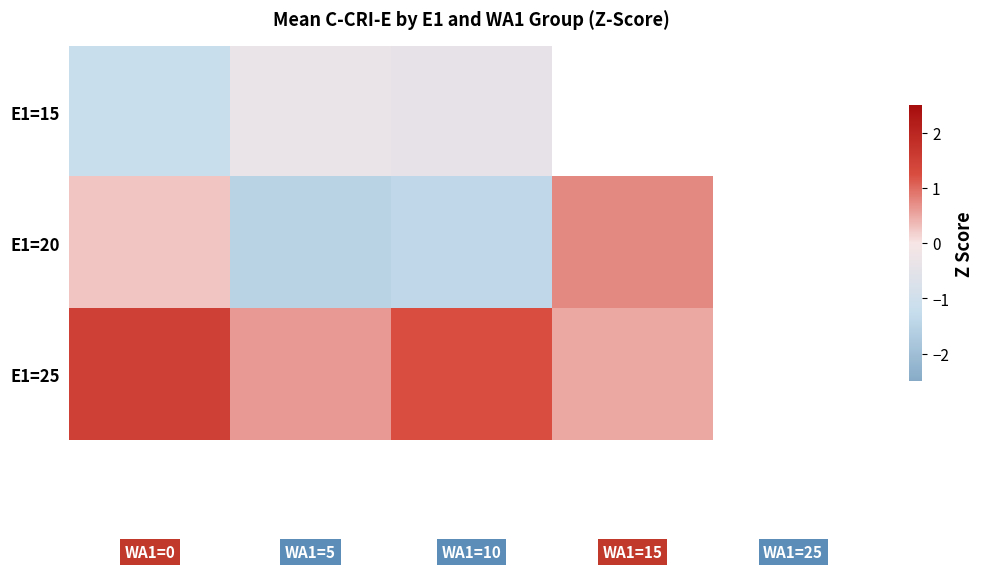

Rank the series by their maximum value, from lowest to highest.

E1=15, E1=20, E1=25